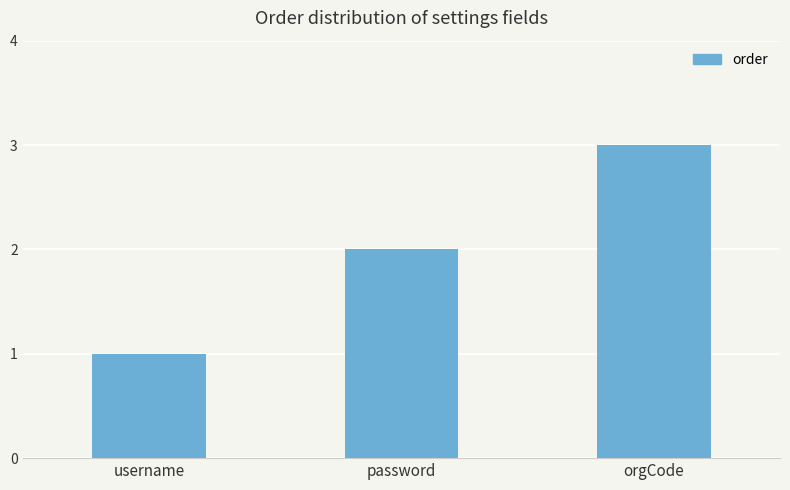

What is the approximate value at password?

2